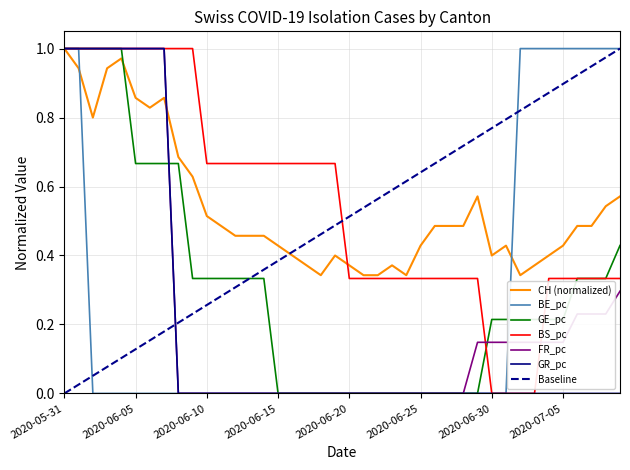

Which category has the lowest value in the GR_pc series?

2020-06-08